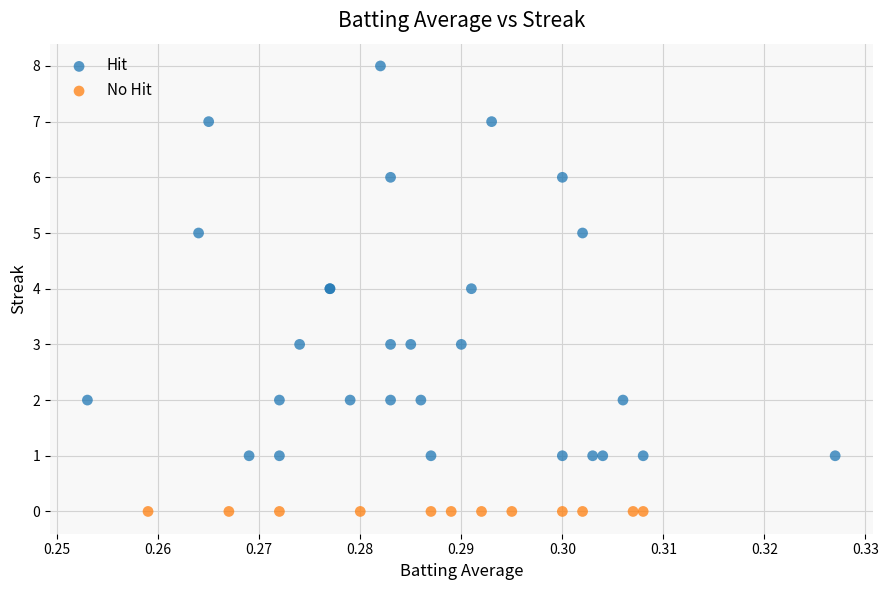

Which series contains the highest Y value?

Hit